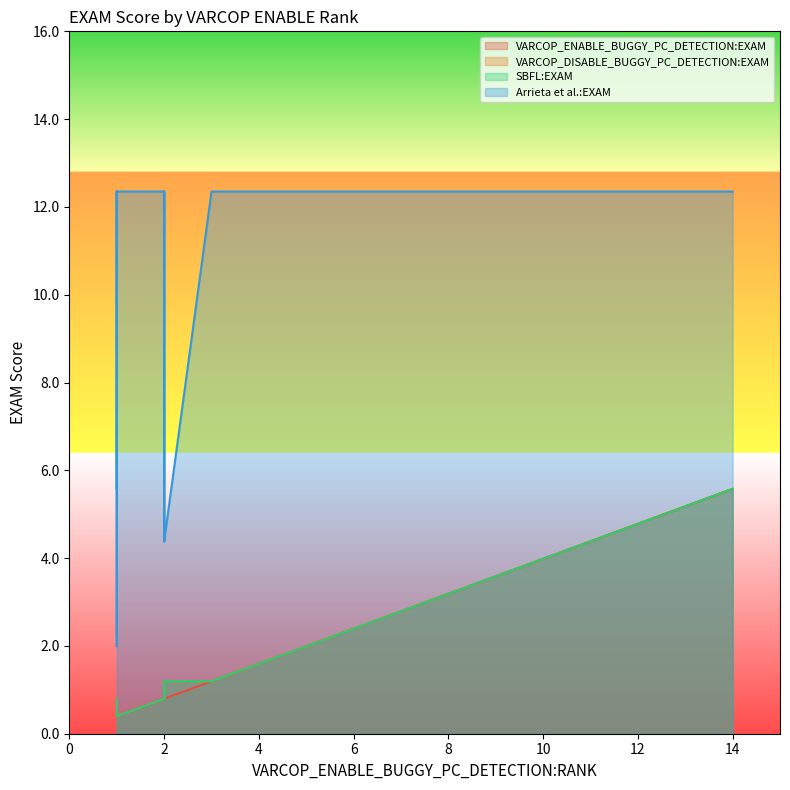

What is the label of the 14th point from the left?

4